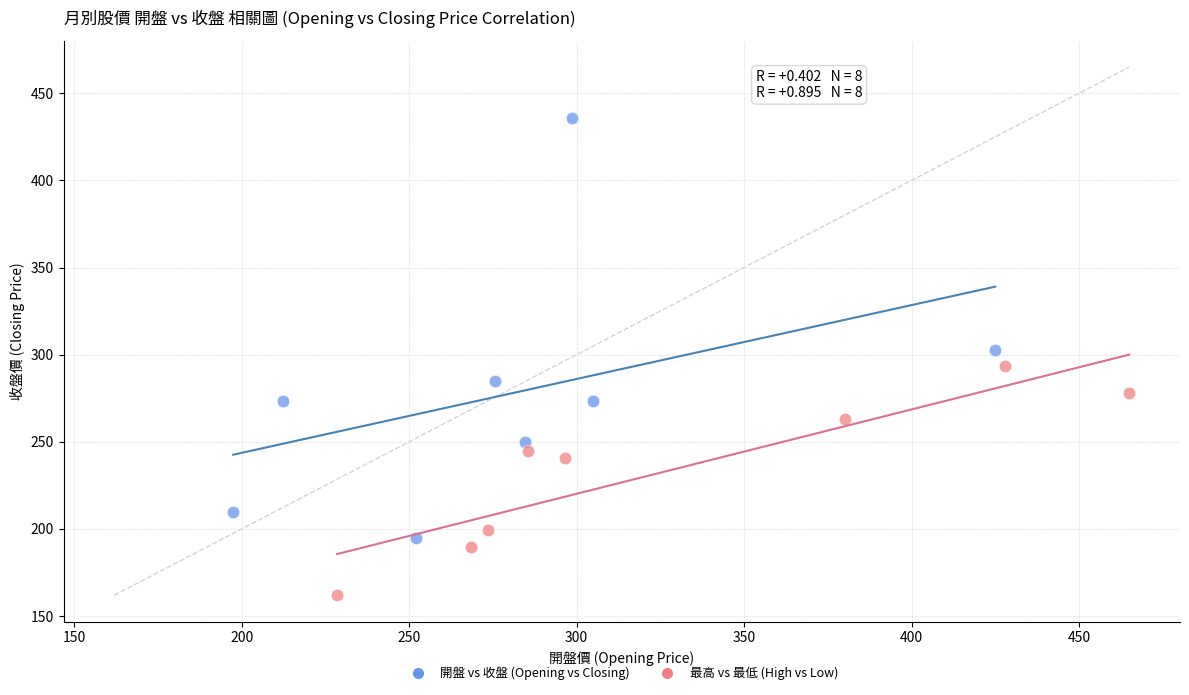

What are all the series names shown in the legend?

開盤 vs 收盤 (Opening vs Closing), 最高 vs 最低 (High vs Low)